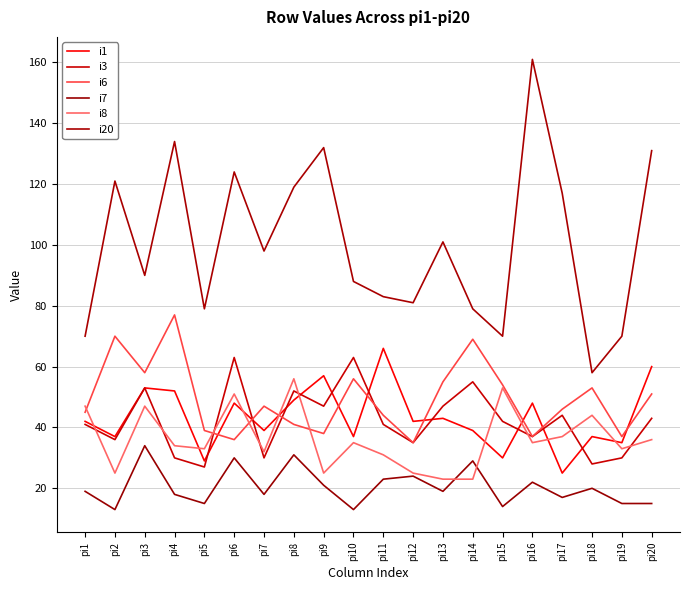

True or false: i20 and i8 cross at least once.

False